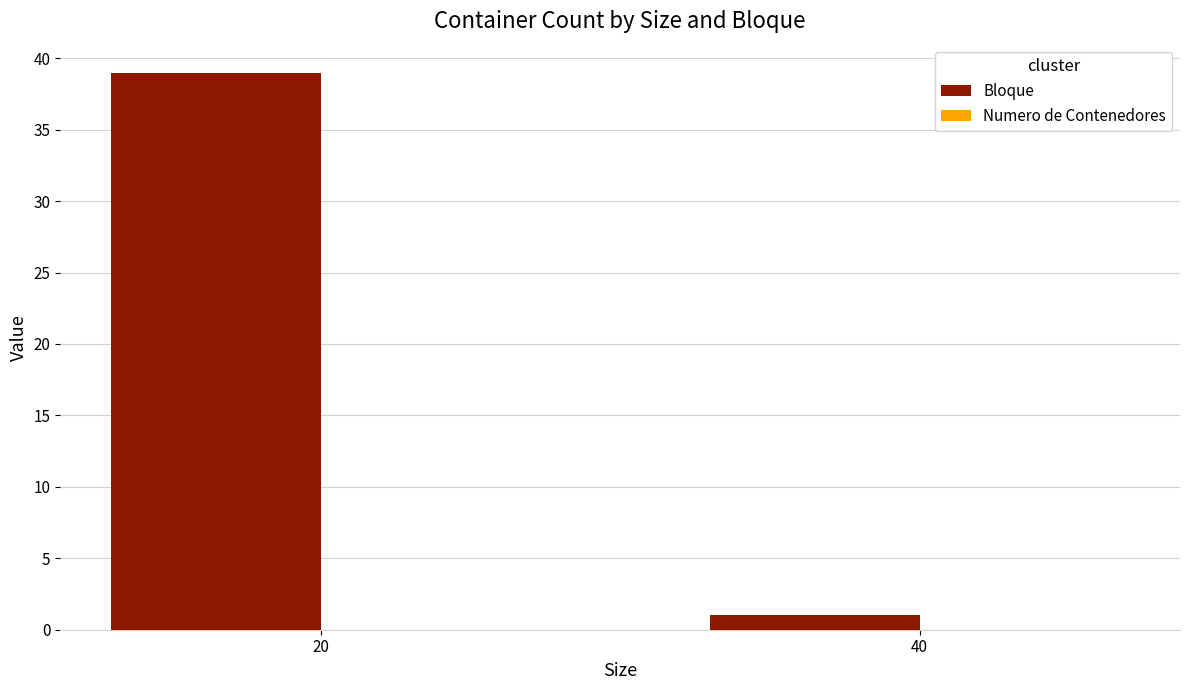

What is the value of the 2nd bar from the left?

1